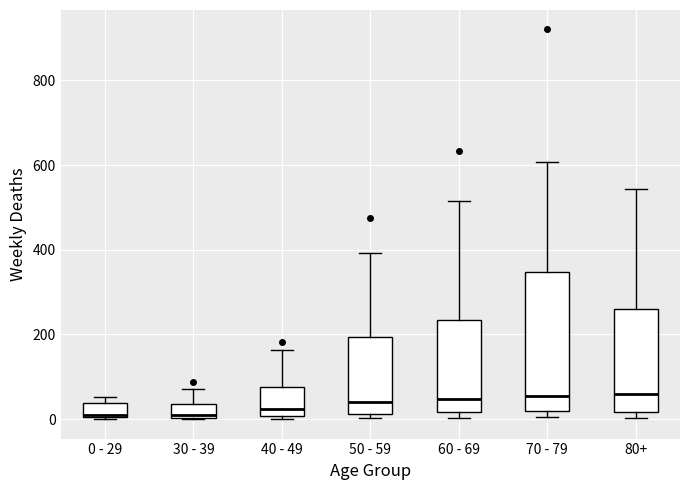

Reading left to right, read every box against the y-axis: the position of its median line, the range the box covers, and the ends of its whiskers. The values are not printed on the chart, so give them approximately, as read against the axis.

0 - 29: median 20, box 0 to 40, whiskers 0 to 60
30 - 39: median 20, box 0 to 40, whiskers 0 to 80
40 - 49: median 20, box 0 to 80, whiskers 0 (just below the box's lower edge) to 160
50 - 59: median 40, box 20 to 200, whiskers 0 to 400
60 - 69: median 40, box 20 to 240, whiskers 0 to 520
70 - 79: median 60, box 20 to 340, whiskers 0 to 600
80+: median 60, box 20 to 260, whiskers 0 to 540